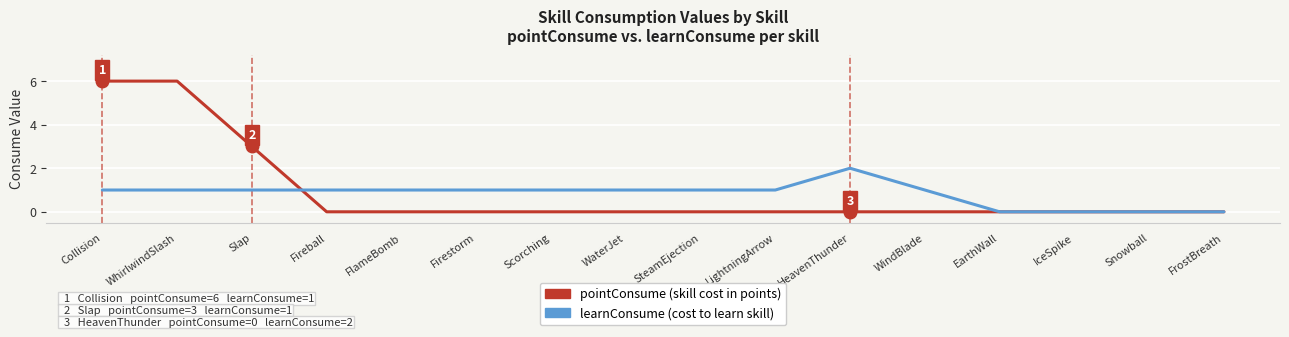

Reading left to right, what are all the values shown in this chart?

pointConsume: 6	6	3	0	0	0	0	0	0	0	0	0	0	0	0	0
learnConsume: 1	1	1	1	1	1	1	1	1	1	2	1	0	0	0	0